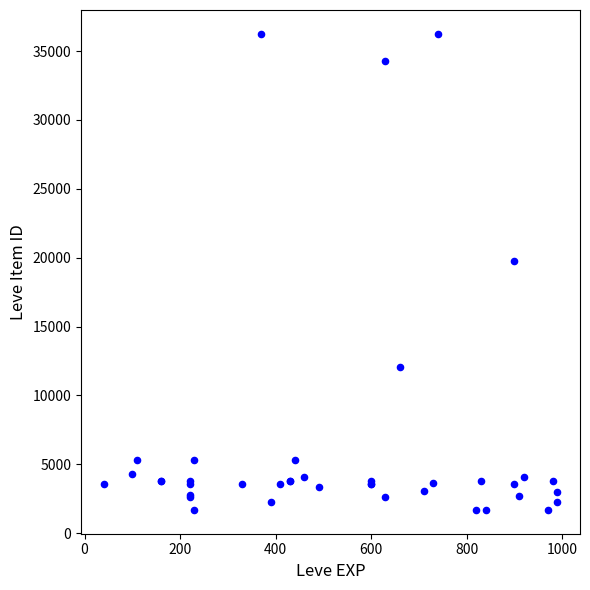

What Y value in the scatter plot is closest to 18967?

19744